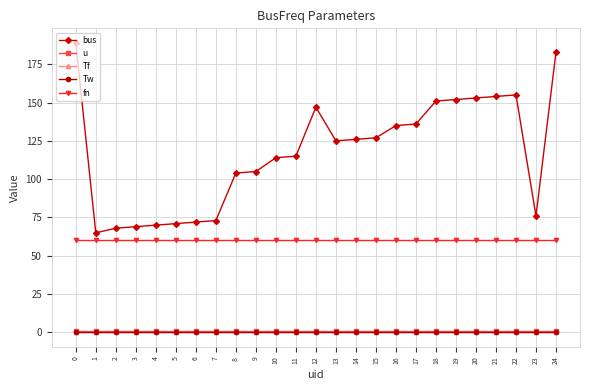

Does the chart have visible grid lines?

Yes